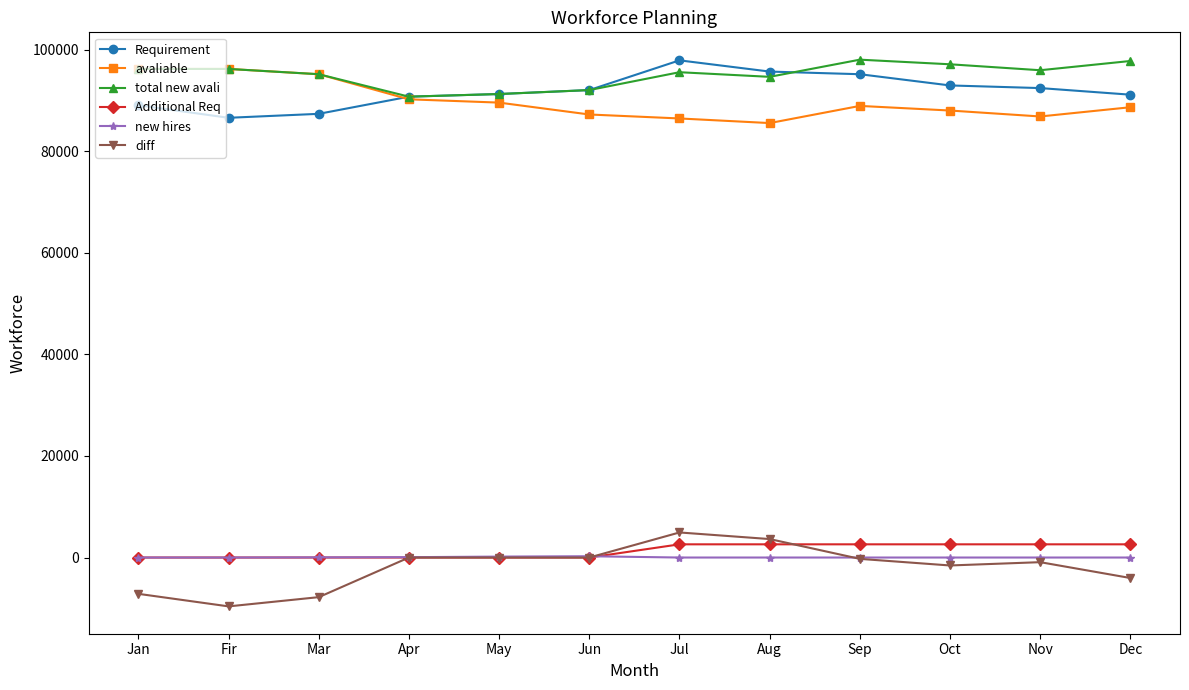

What is the total value across all series at Dec?

276120.0